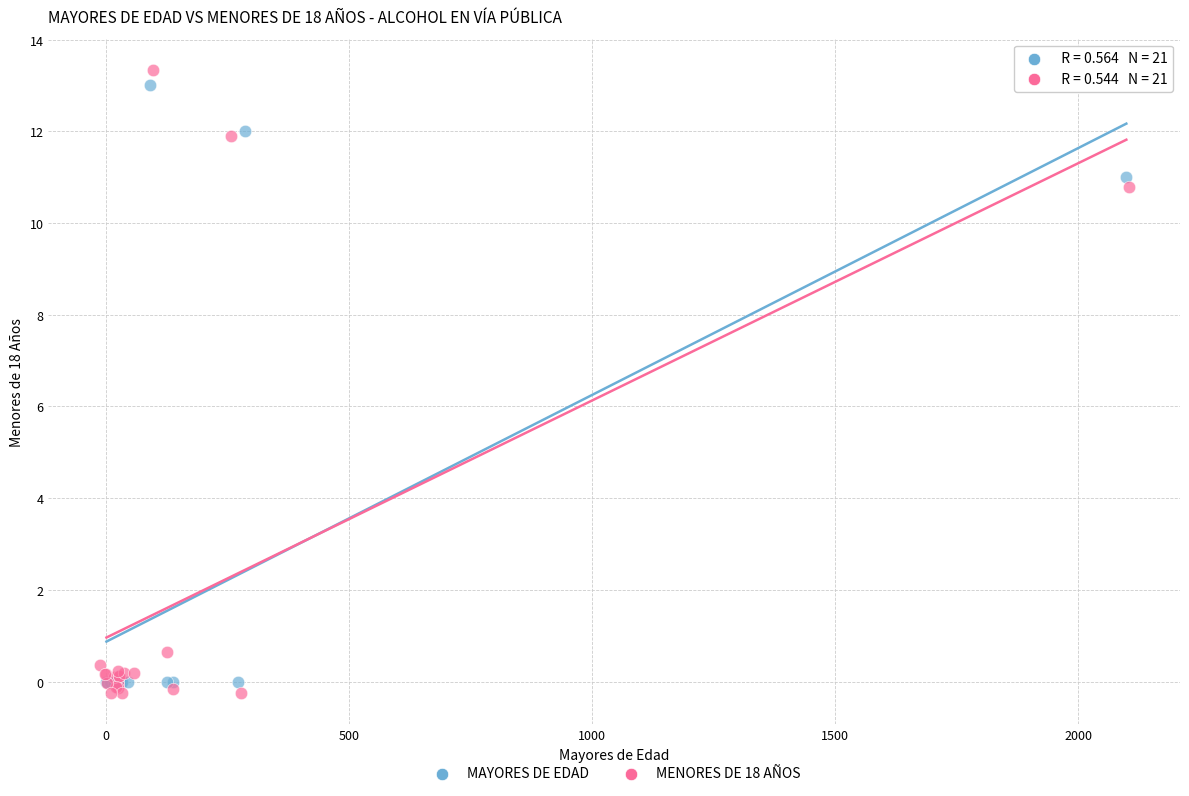

Which series reaches the minimum Y coordinate?

MENORES DE 18 AÑOS